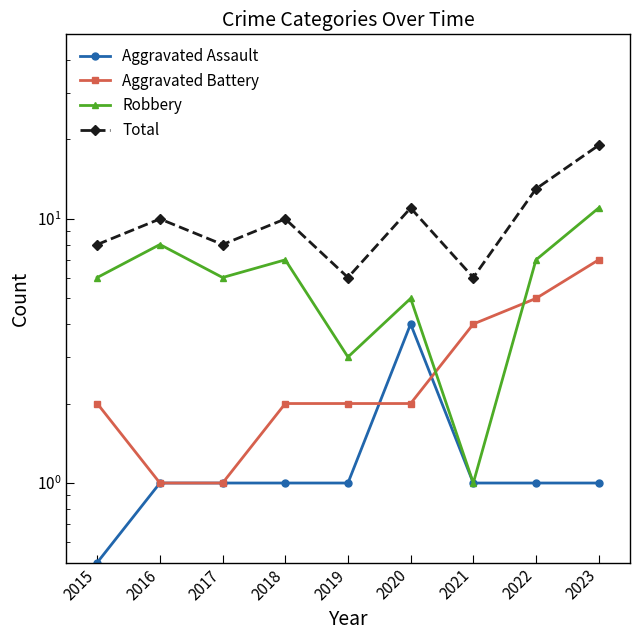

What is the value of the Aggravated Assault point at the 1st from the left?

0.5